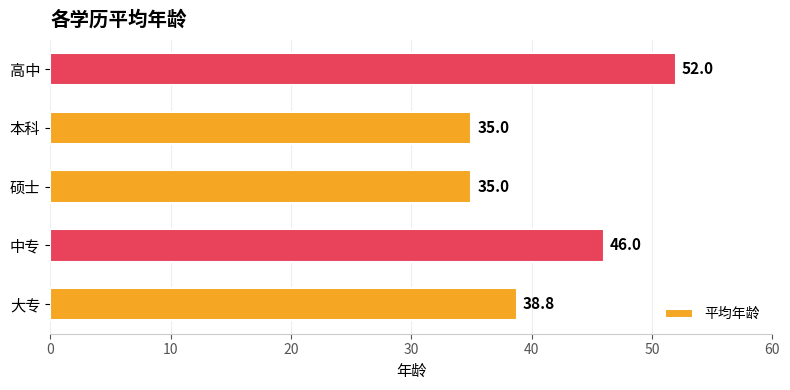

The value at 硕士 is 35.0. True or false?

True